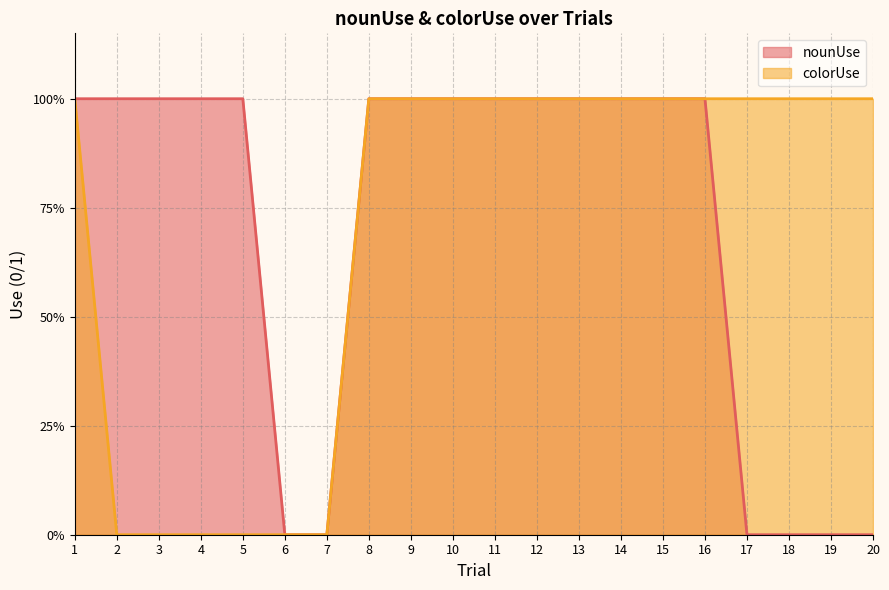

True or false: nounUse has more than 0 points higher than both neighbors.

False